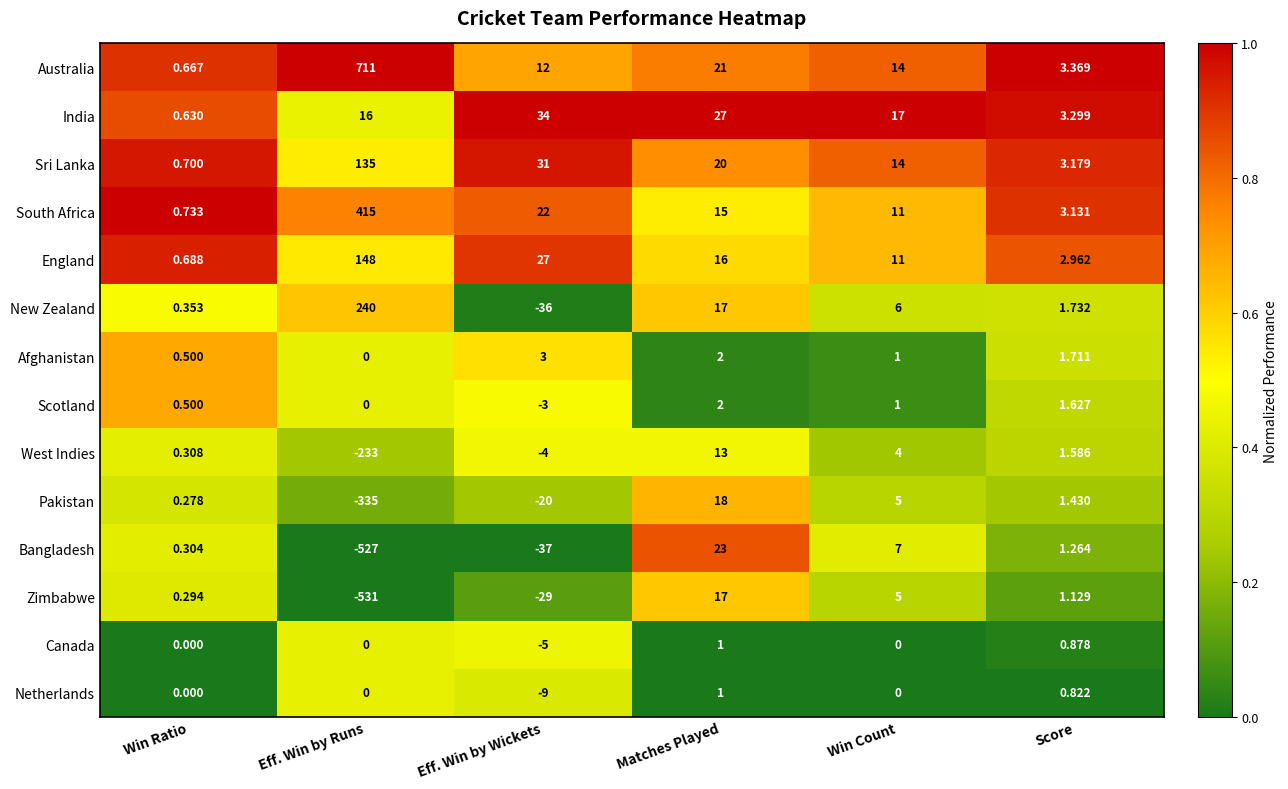

Which series has the largest total across all categories?

Australia